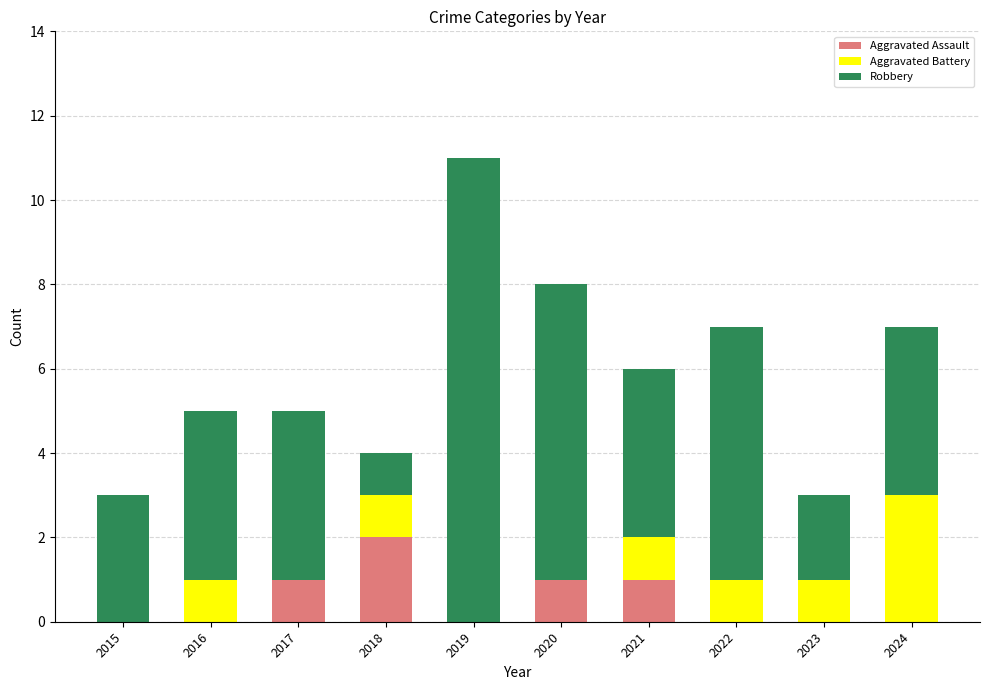

How many data points does each series have?

10